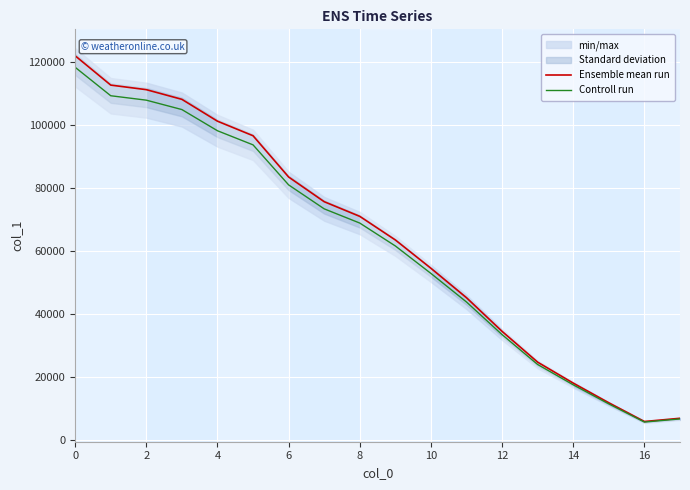

True or false: Ensemble mean run and Controll run cross at least once.

False